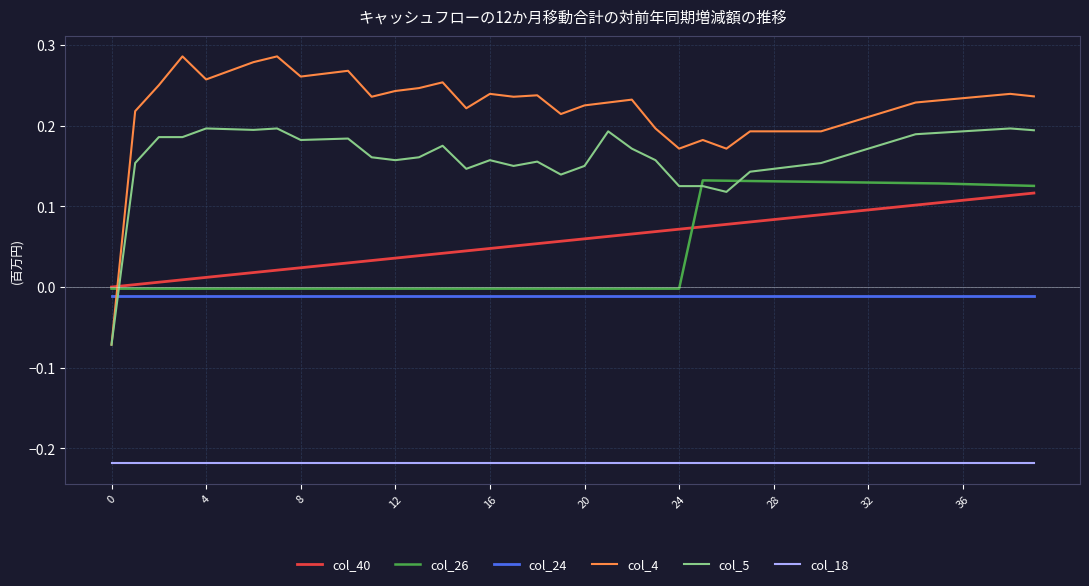

True or false: col_18 and col_5 intersect in this chart.

False